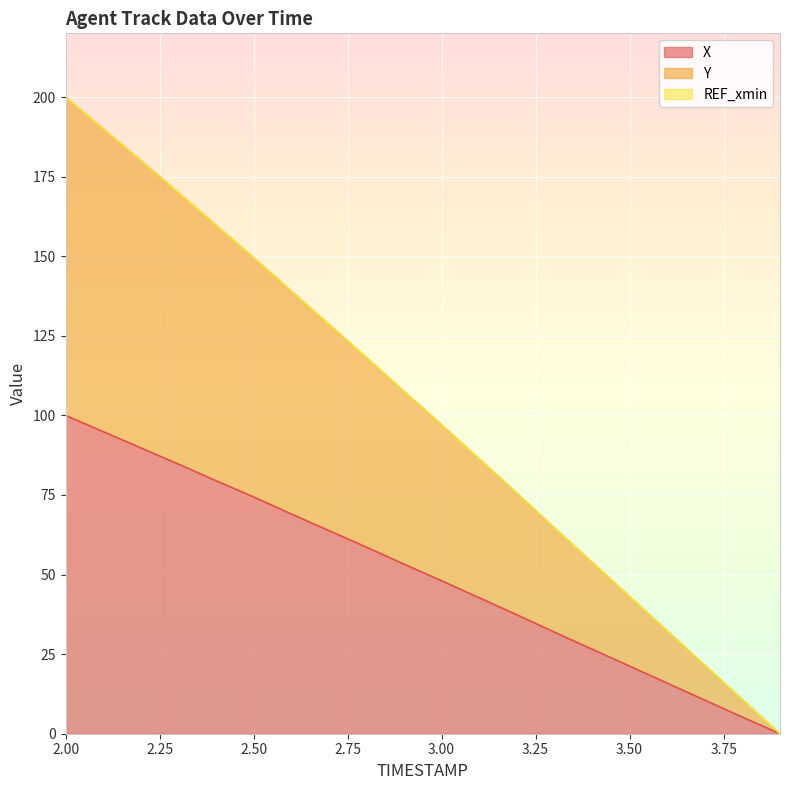

Which series has the largest range (max minus min)?

Y